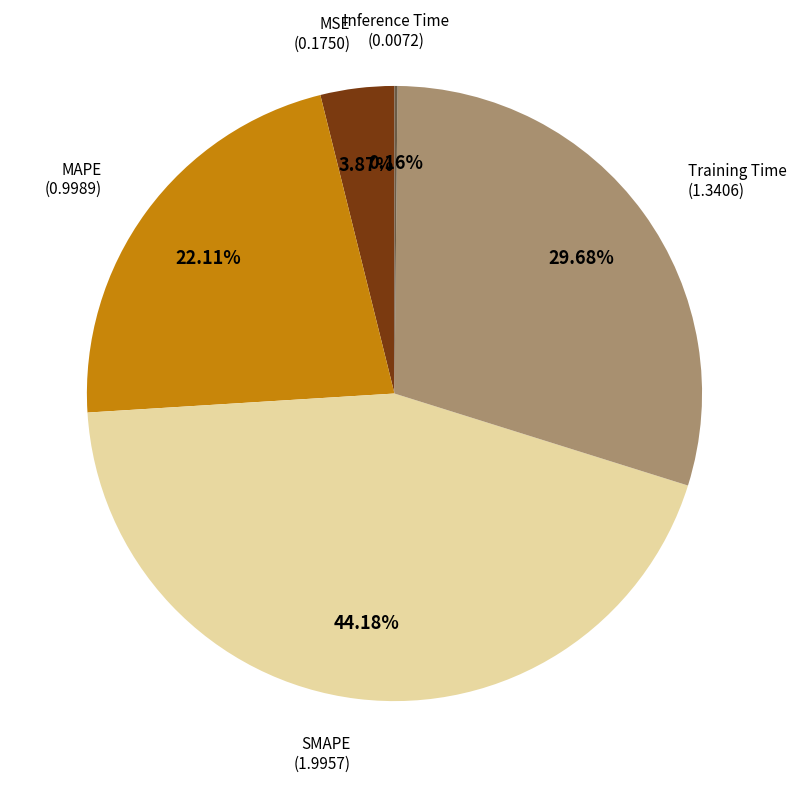

Is there any slice that represents more than half of the pie?

No